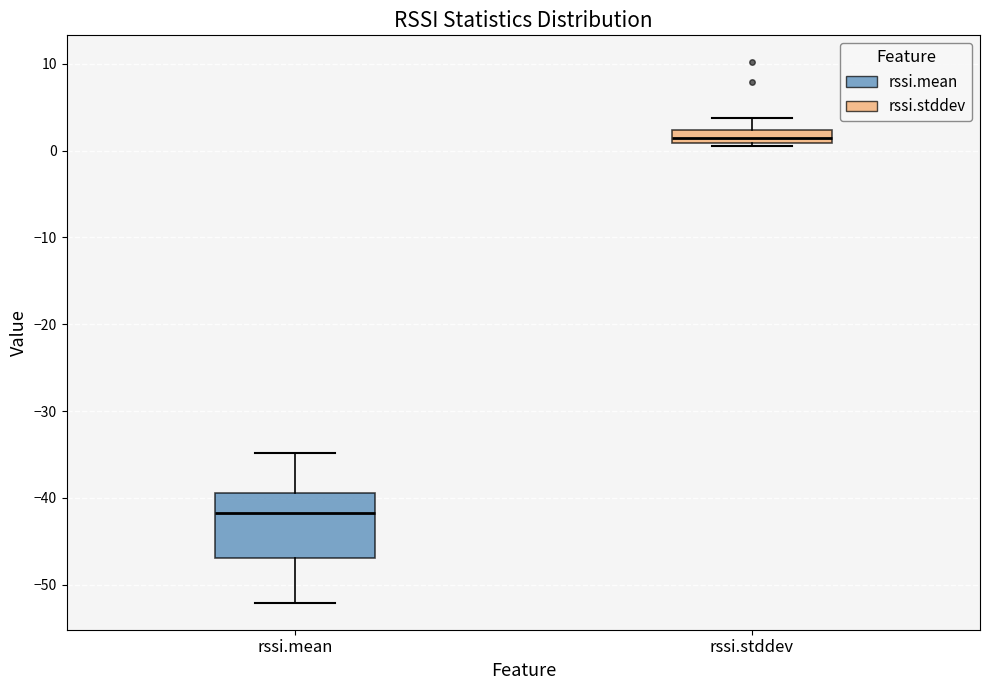

Which box's median line is the lowest?

rssi.mean